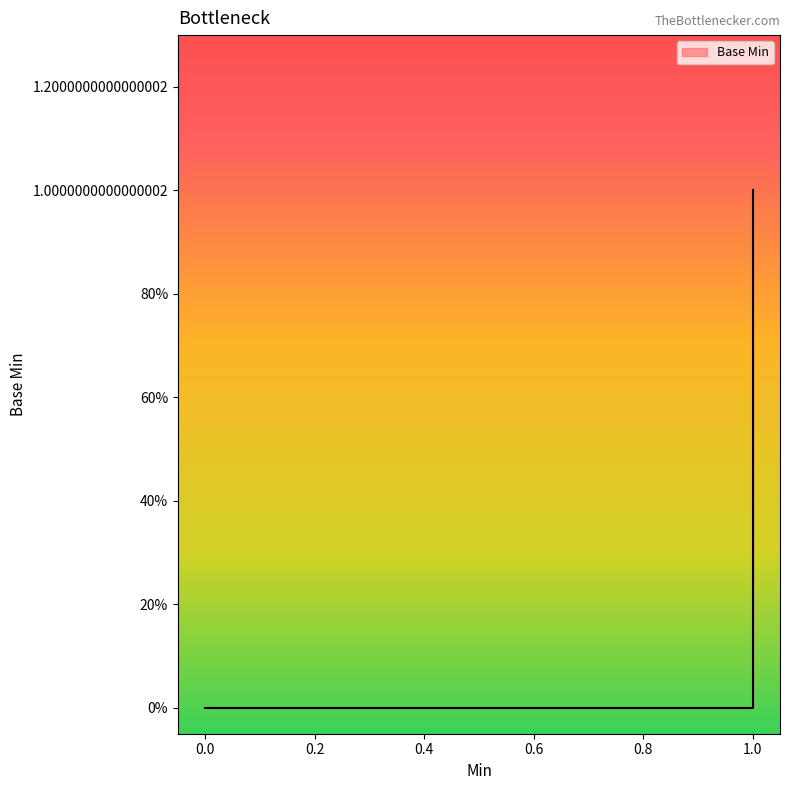

List the labels in order of value, largest first.

1, 1, 1, 1, 1, 1, 1, 1, 0, 0, 0, 0, 0, 0, 0, 0, 0, 0, 0